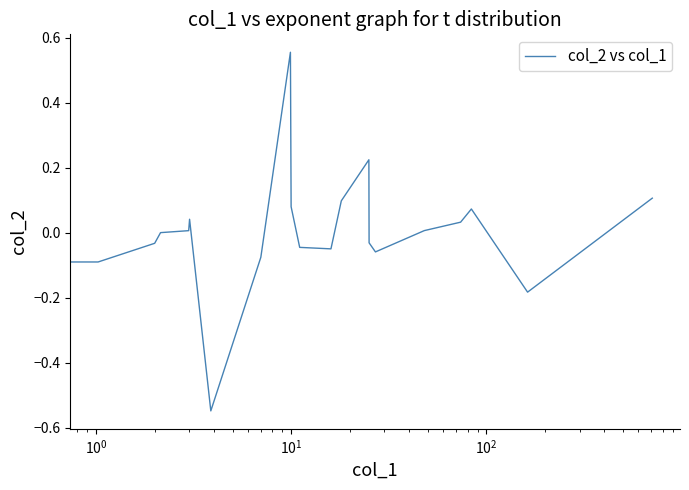

What is the difference between the maximum and minimum values?

1.1